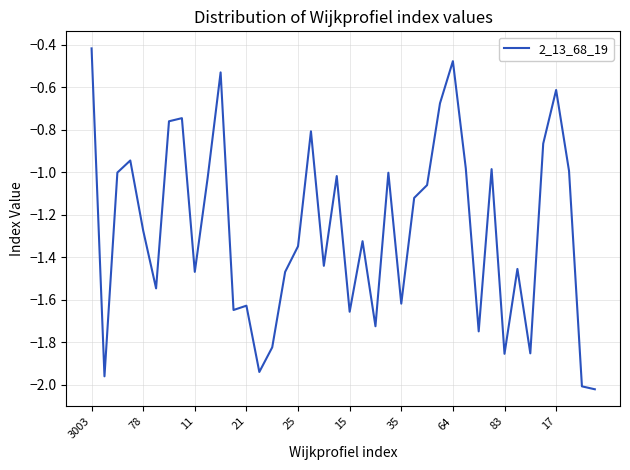

What is the difference between the maximum and minimum values?

1.6